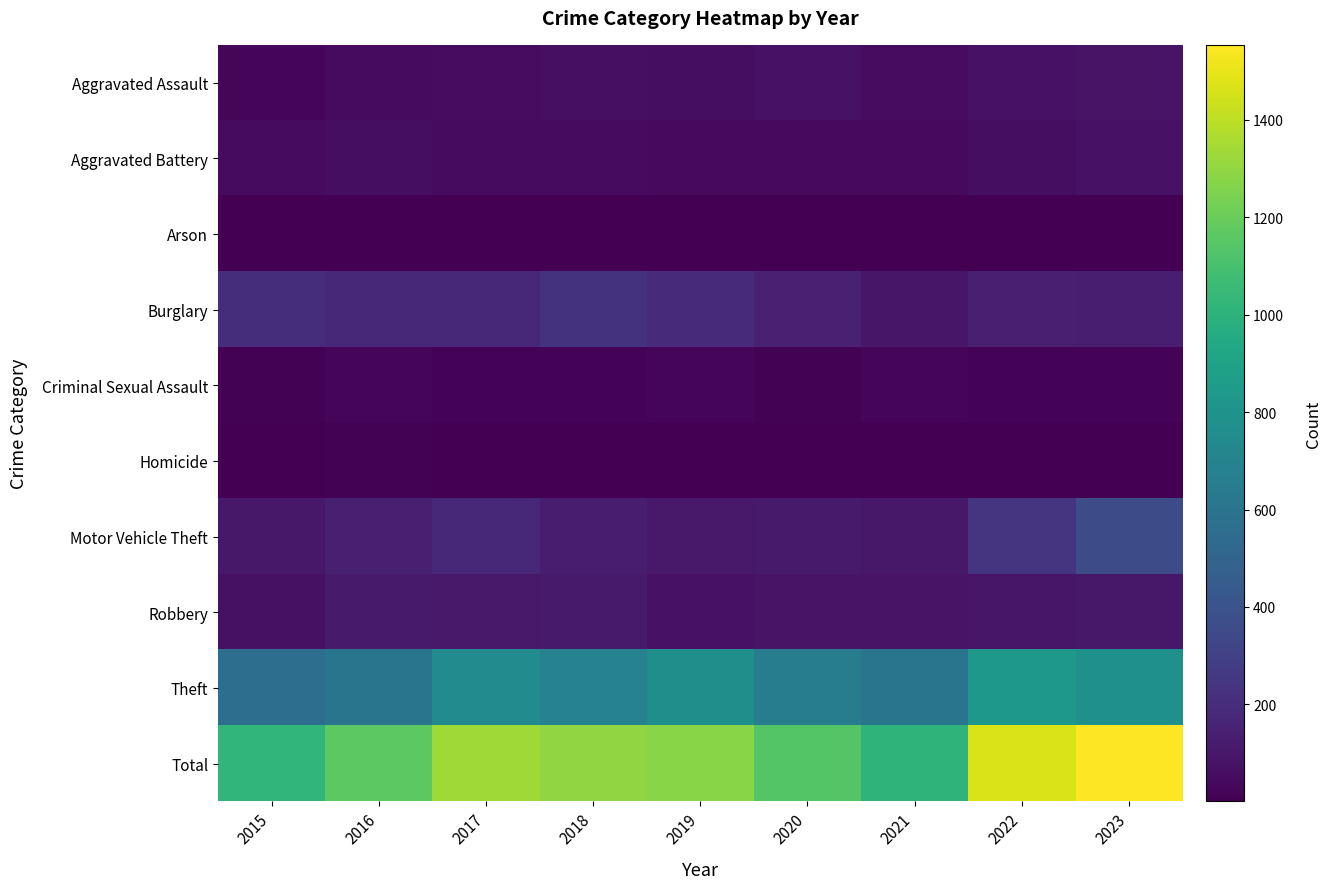

Which series has the largest total across all categories?

Total